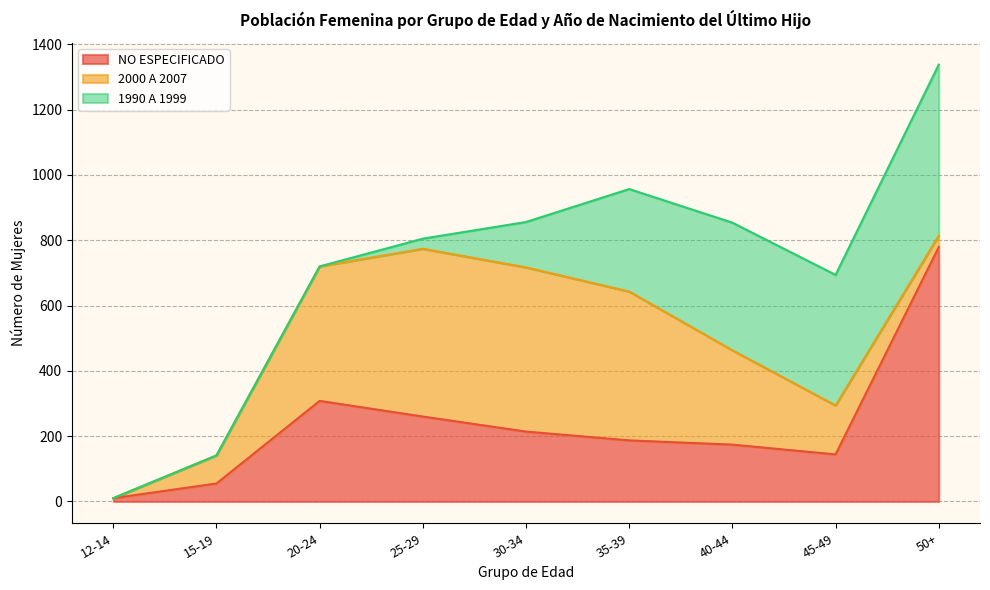

Does the chart have visible grid lines?

Yes